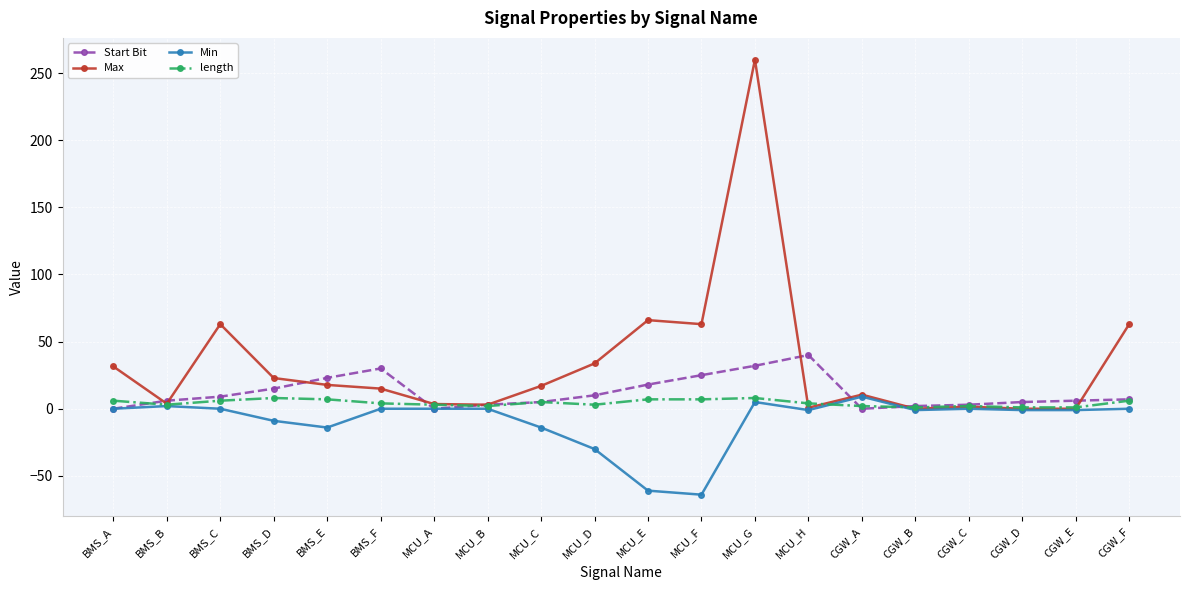

After their last crossing, which series has the higher values: Start Bit or Min?

Start Bit